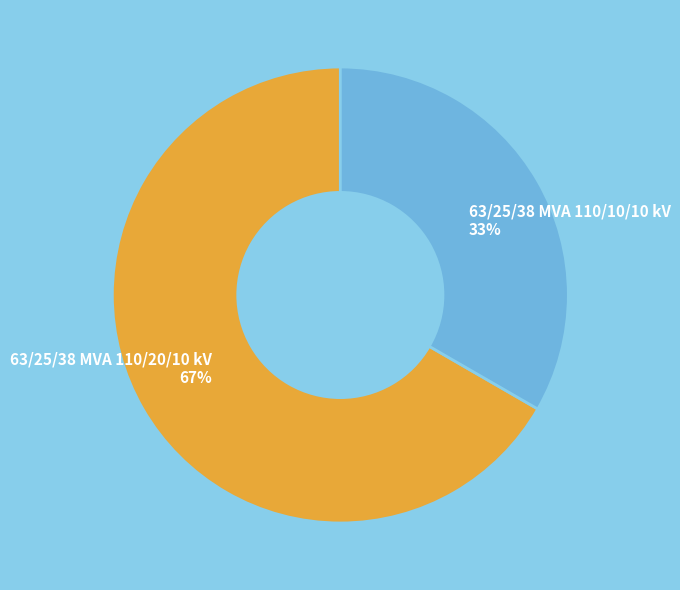

Does 63/25/38 MVA 110/10/10 kV represent more than half of the total?

No